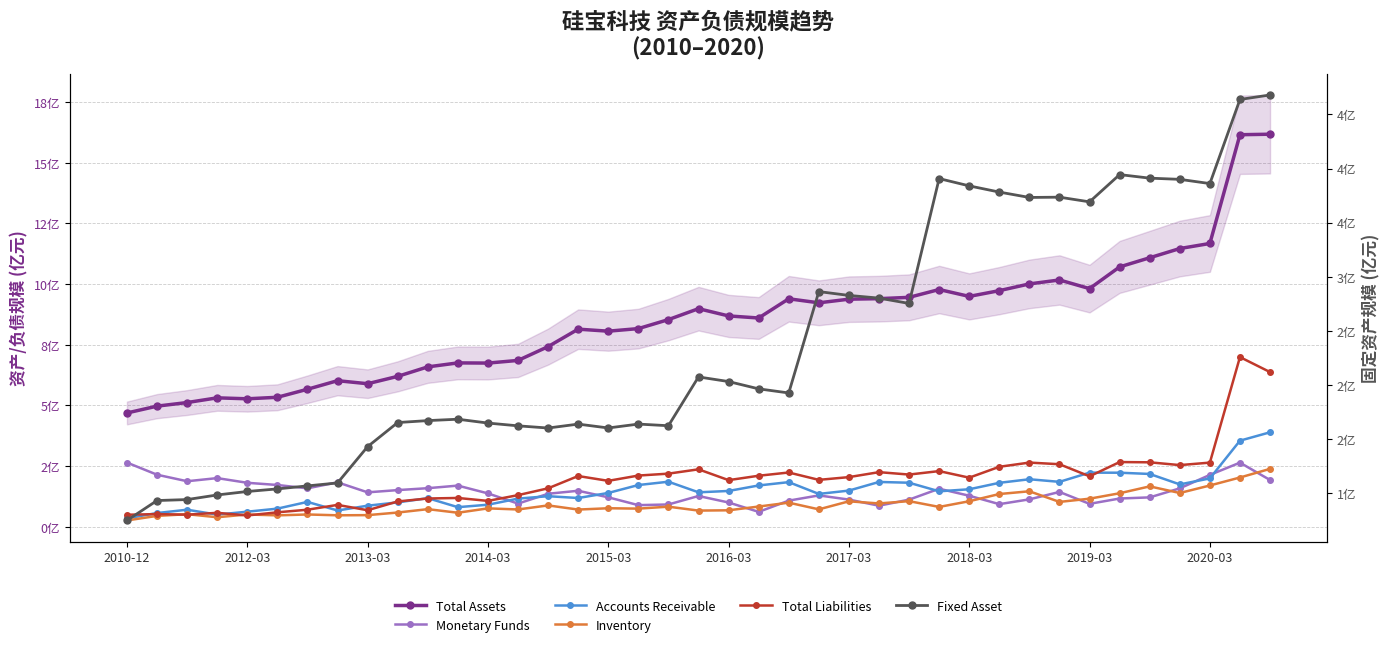

How many lines are shown in the chart?

6